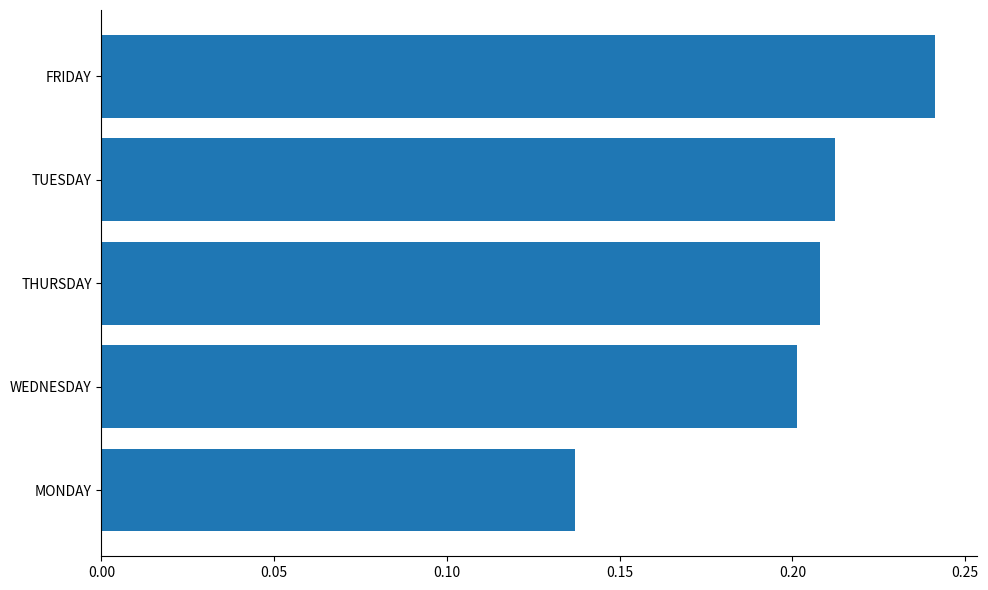

Where is the data nearest to the value 0?

MONDAY